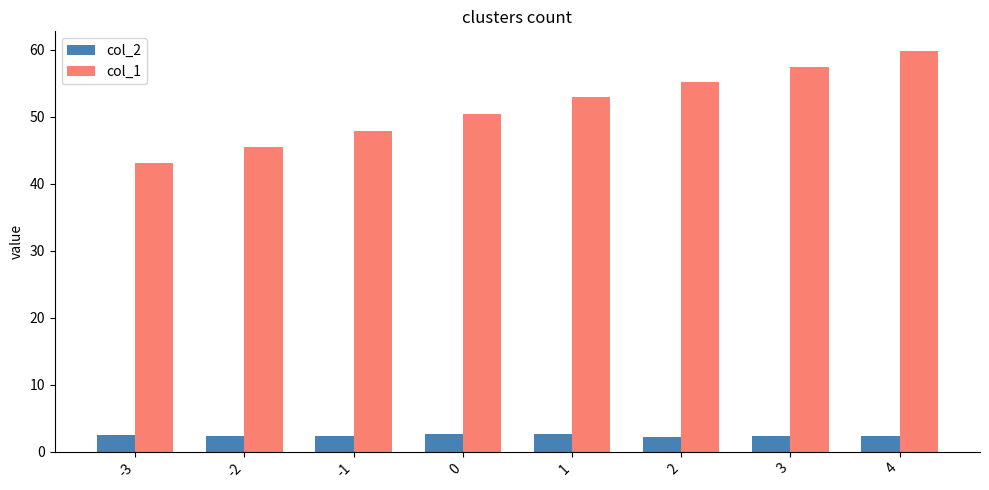

What is the spread (max minus min) of values at -1?

45.5